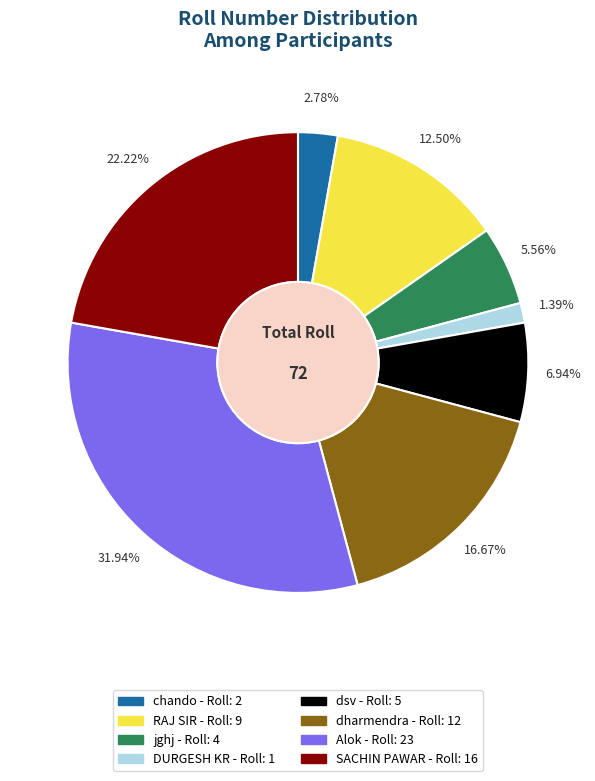

Combined, what portion of the pie is dsv and jghj?

12.5%